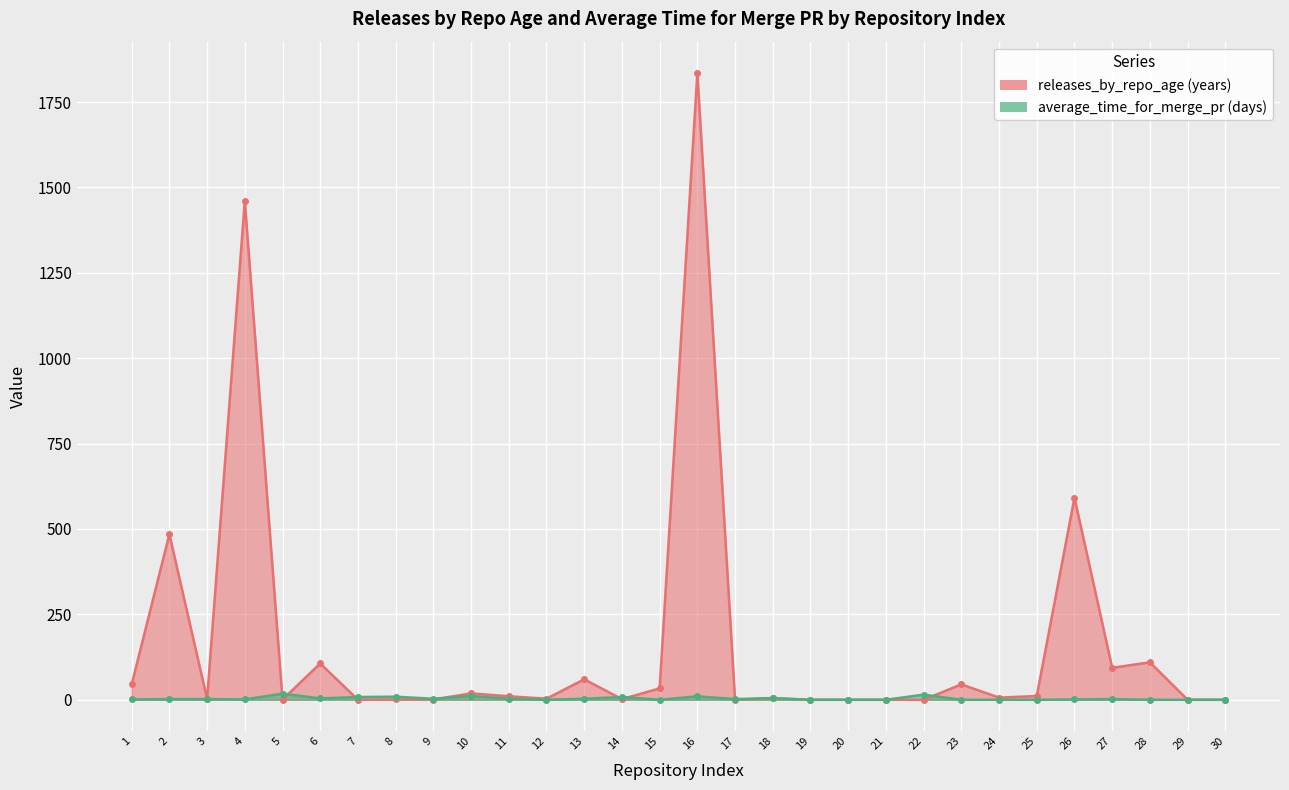

What is the difference between the maximum and second lowest values in the average_time_for_merge_pr (days) series?

18.0